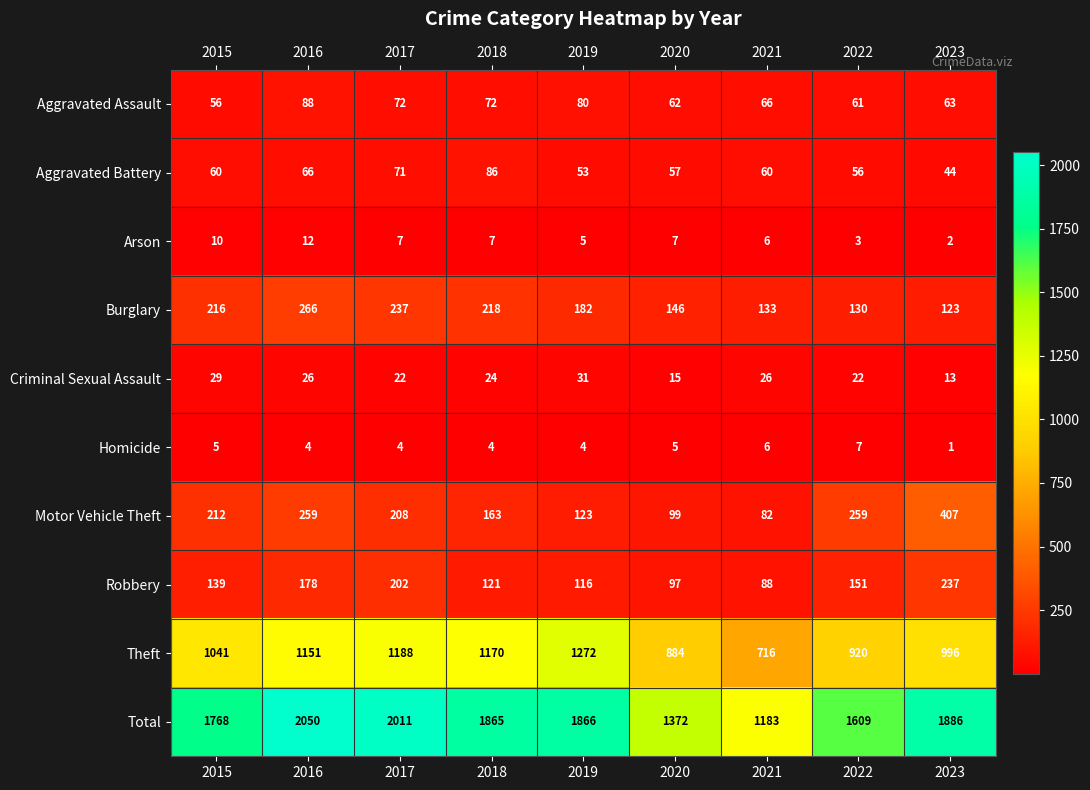

What is the sum of the Aggravated Battery values at 2021 and 2020?

117